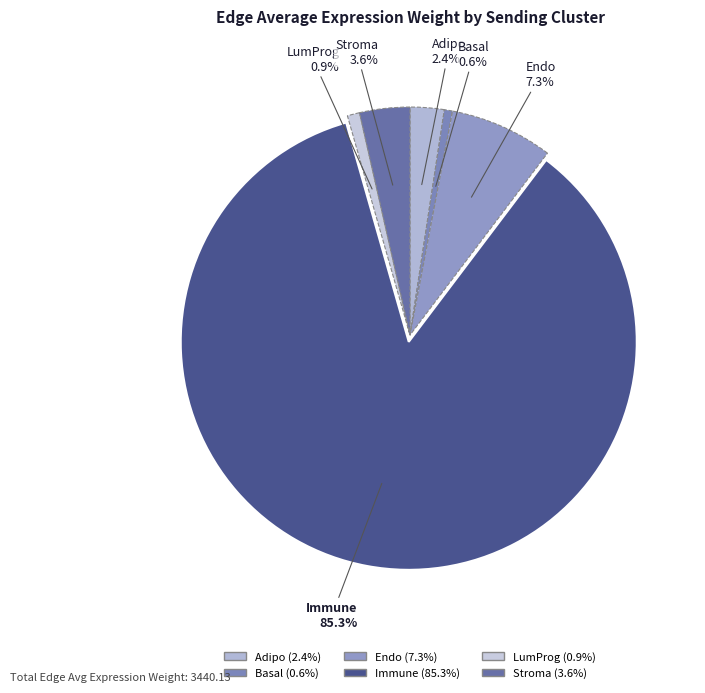

Count the number of slices in the pie.

6